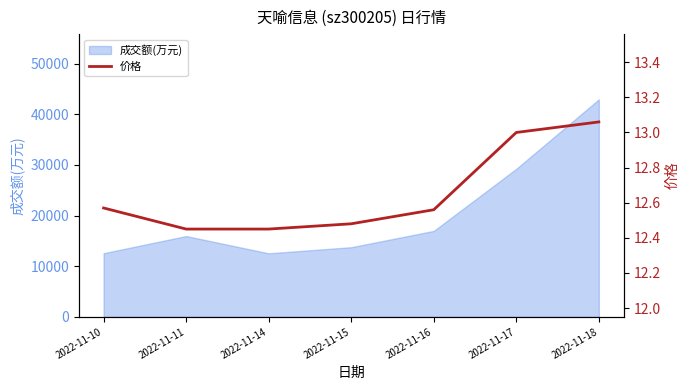

True or false: the data has more than 1 interior local peaks.

False